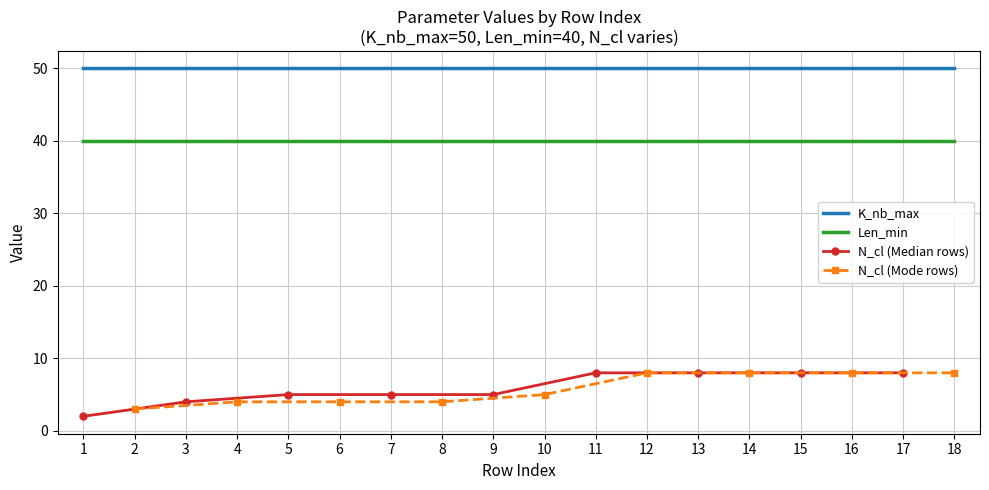

True or false: Len_min and K_nb_max cross at least once.

False